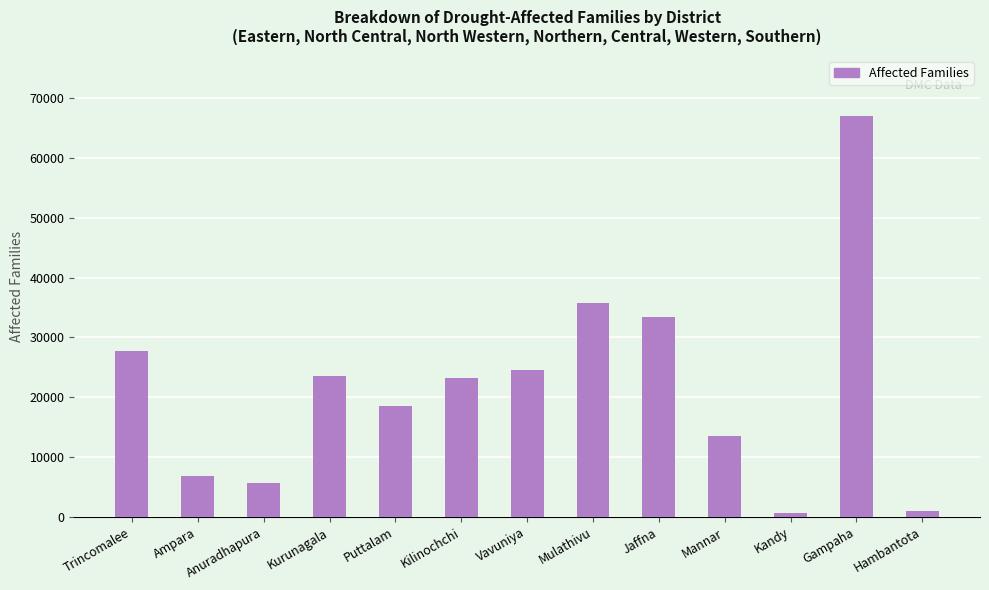

Are the bars horizontal?

No